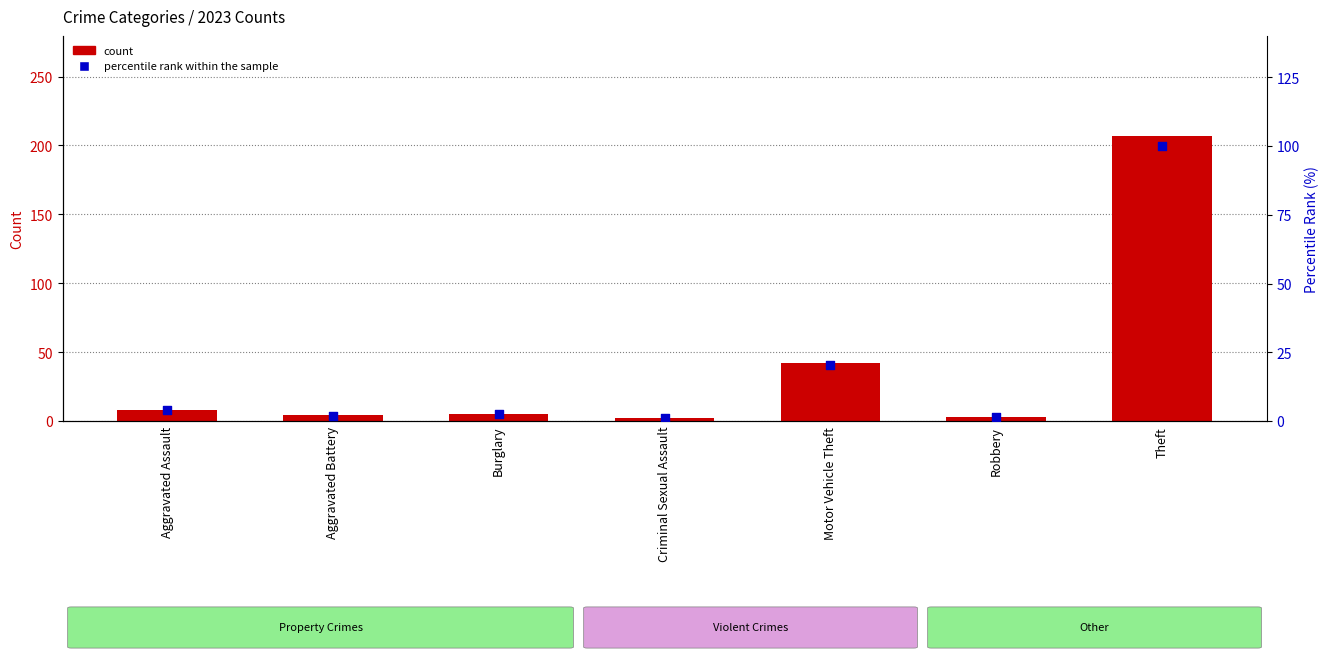

Which series has the largest Y range (max minus min)?

count